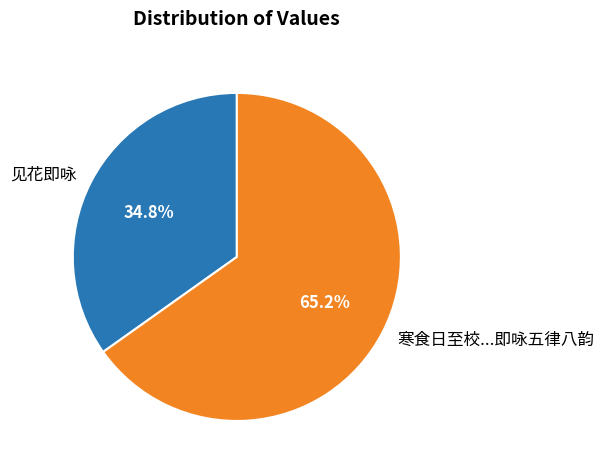

Count the number of slices in the pie.

2